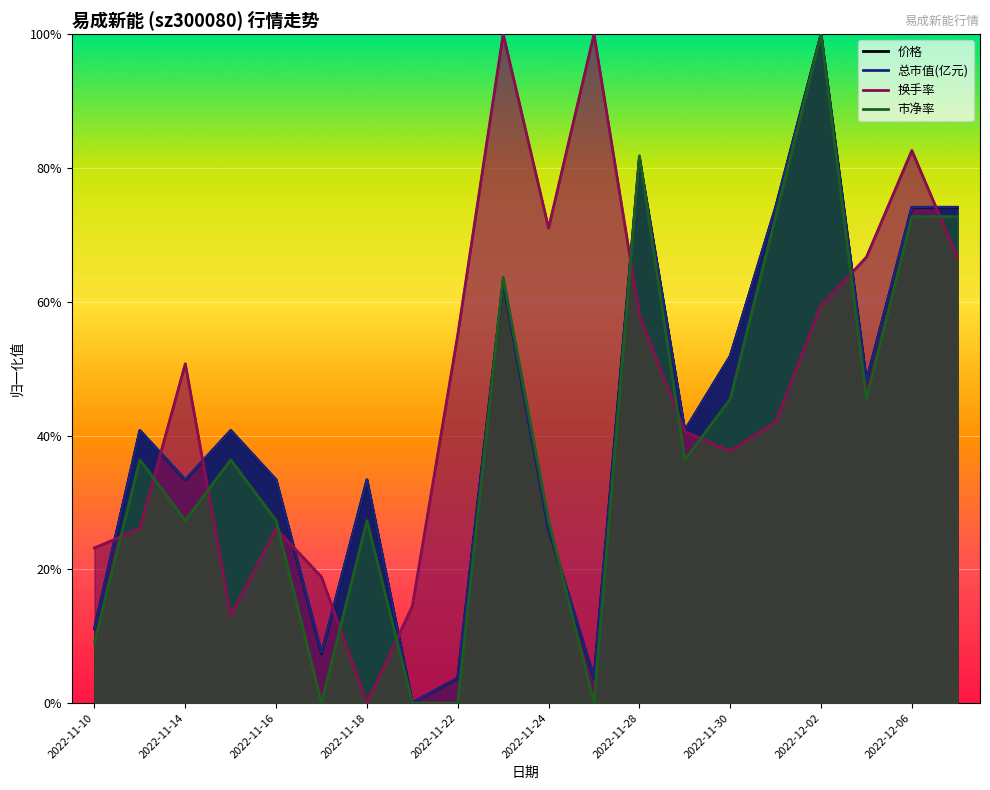

What is the spread (max minus min) of values at 2022-12-07?

0.1